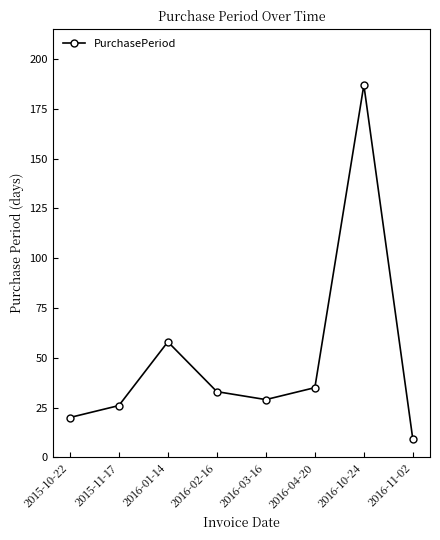

Between 2015-10-22 and 2016-10-24, which is larger?

2016-10-24